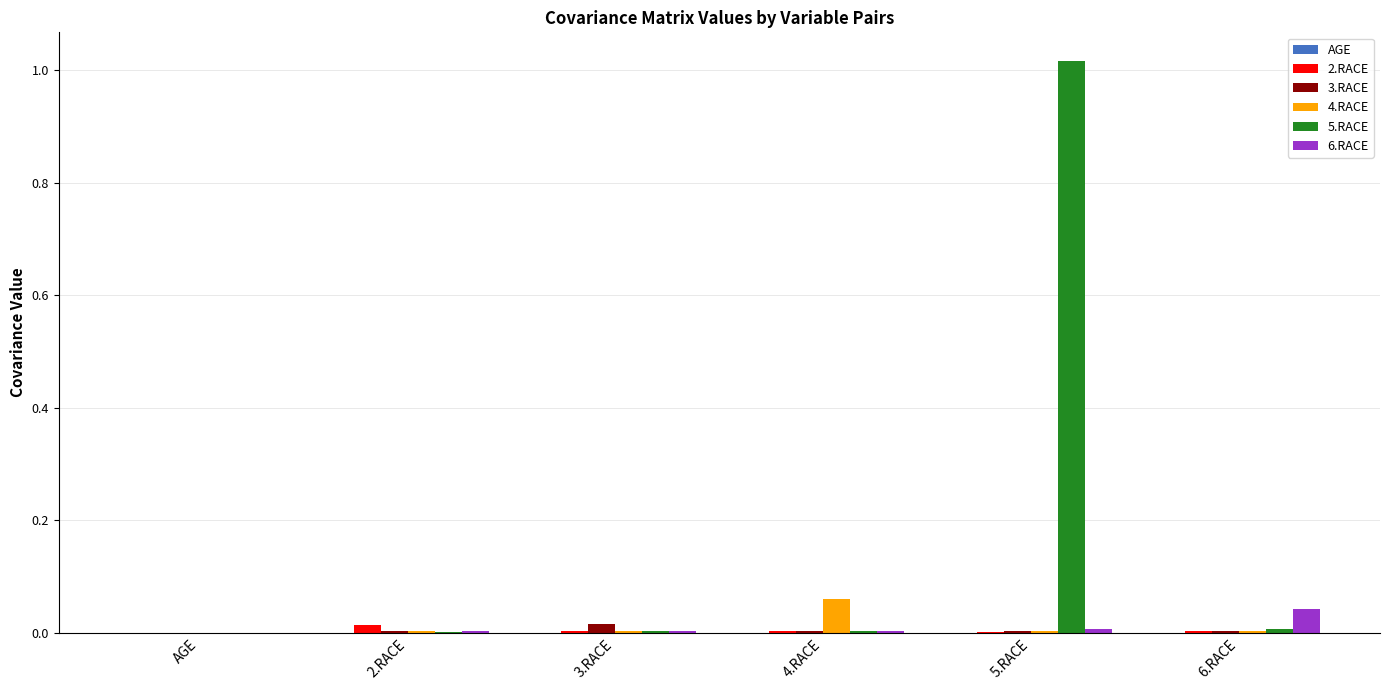

Count the number of categories in the chart.

6